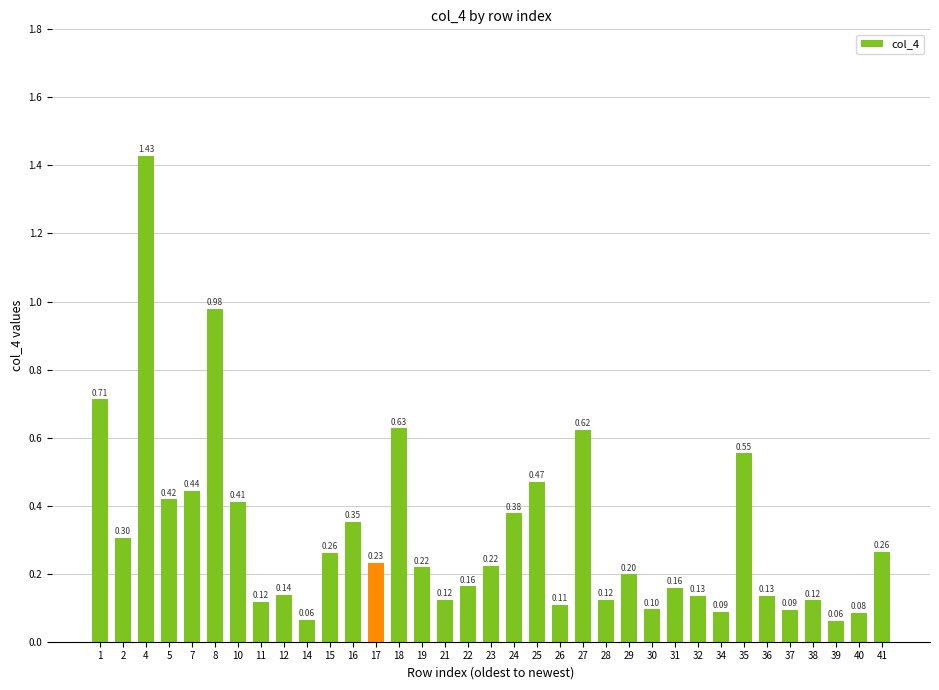

What is the difference between the second highest and minimum values?

0.9